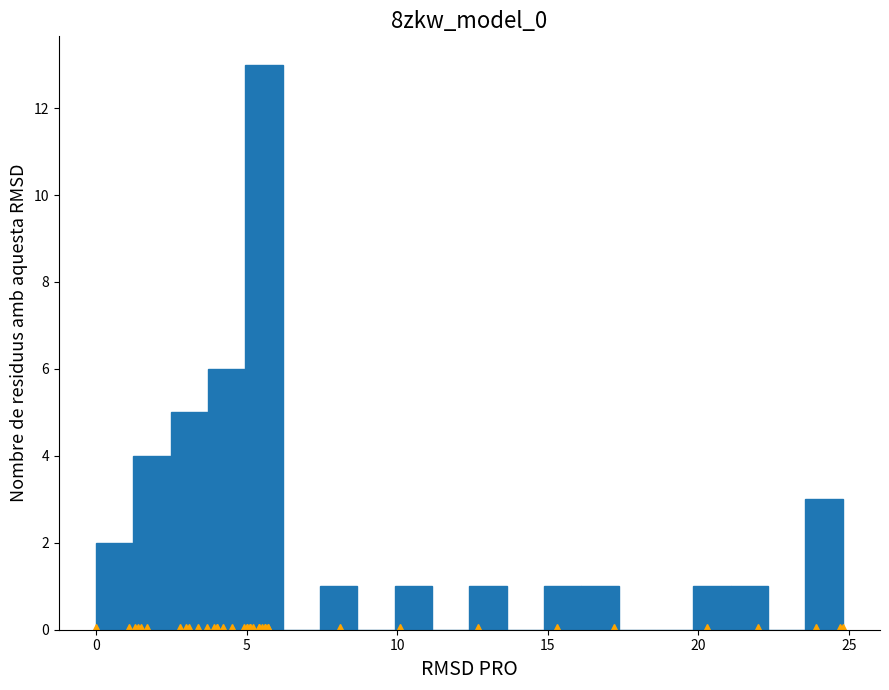

Read against the x-axis, roughly where is the centre of the tallest bar?

5.5